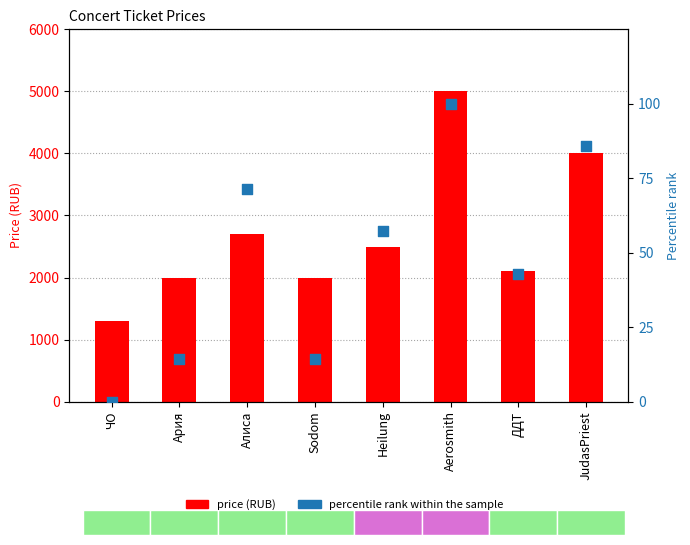

What are all the series names shown in the legend?

price (RUB), percentile rank within the sample